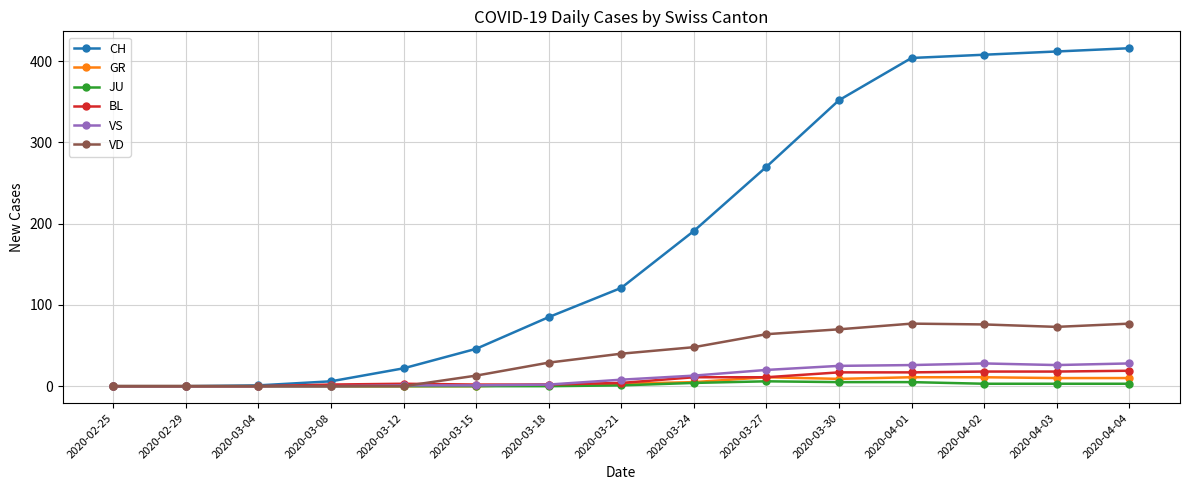

What is the highest value of the VD series?

77